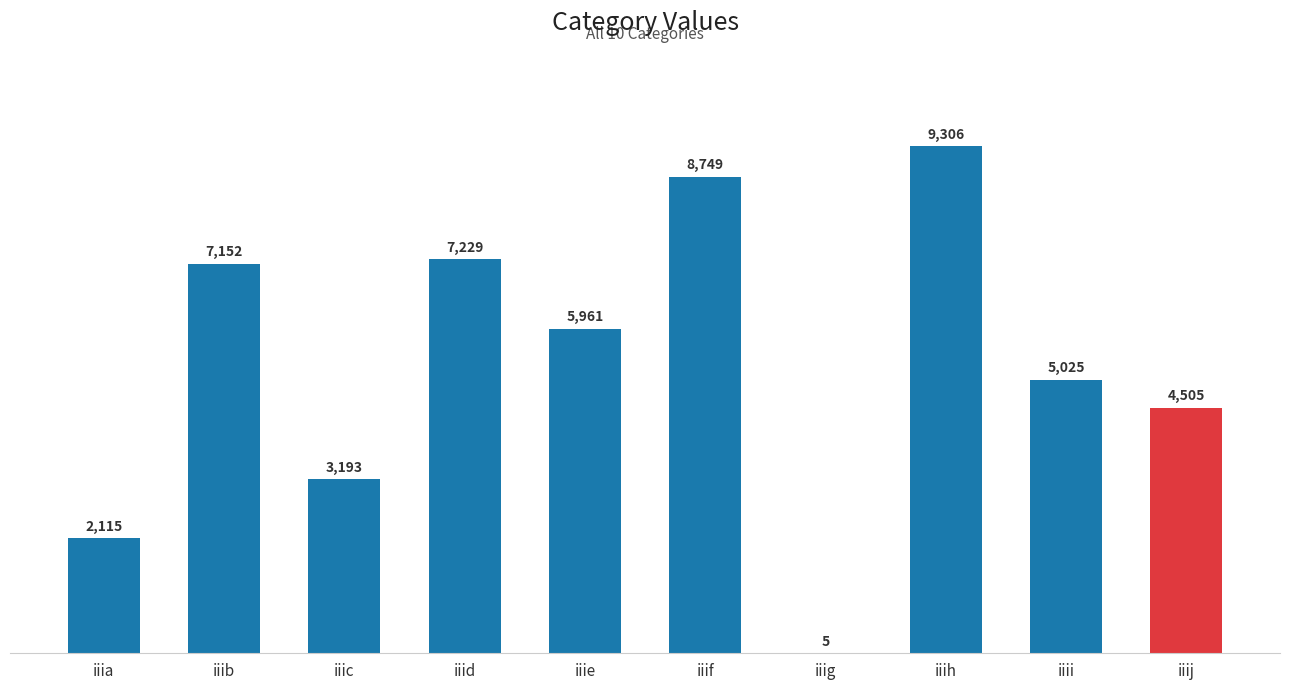

What is the maximum value shown in the chart?

9306